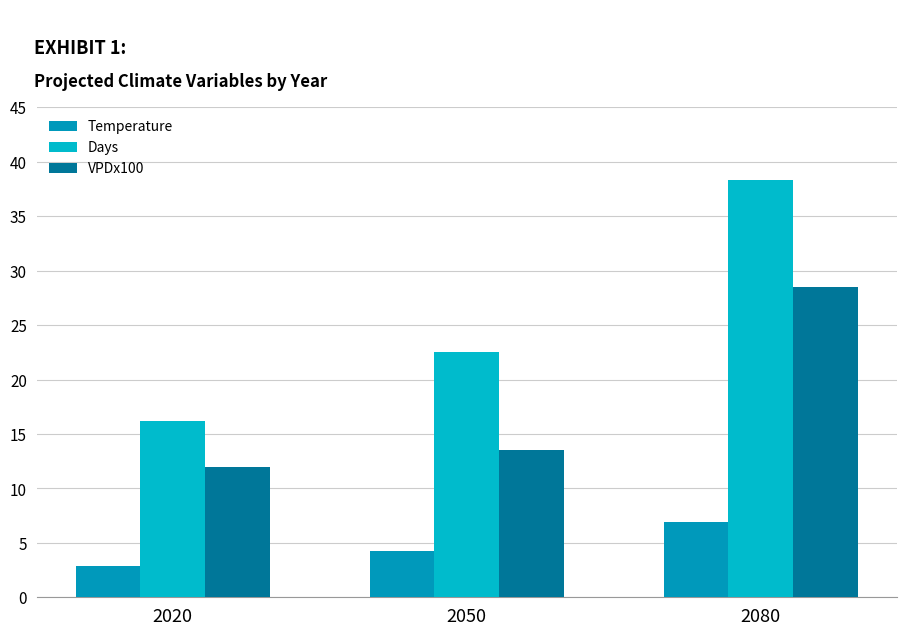

Between 2080 and 2020, which is larger?

2080